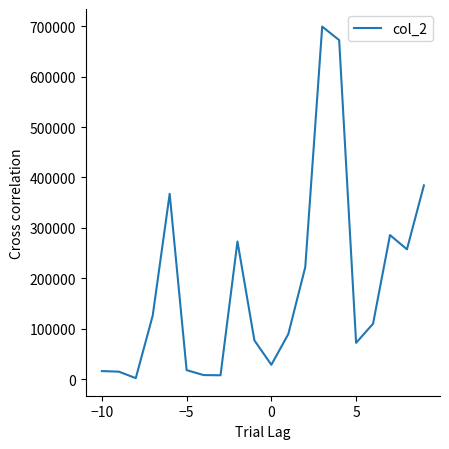

Does the chart display data point markers on the line(s)?

No